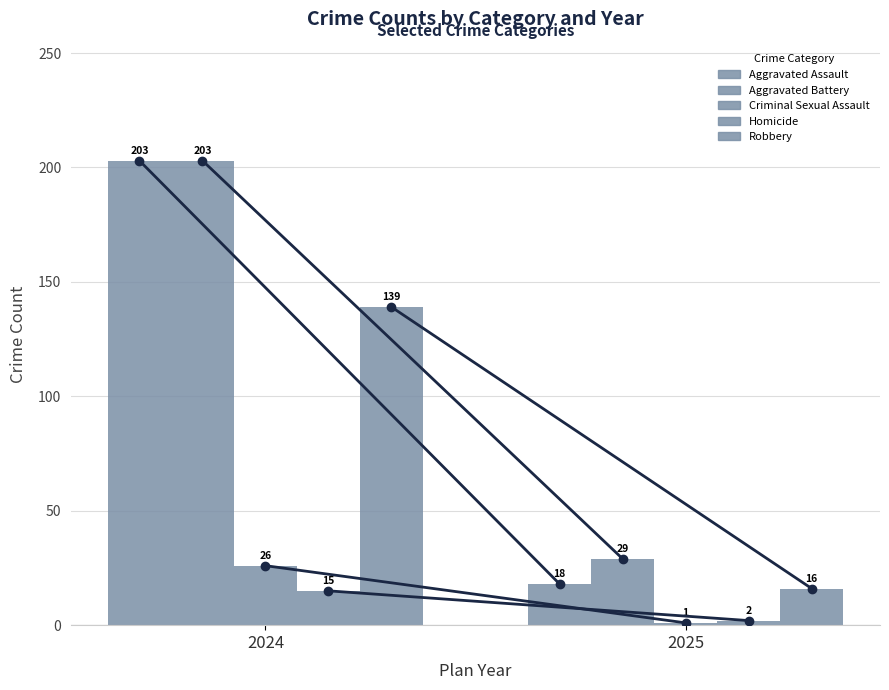

Read the Robbery value at 2024.

139